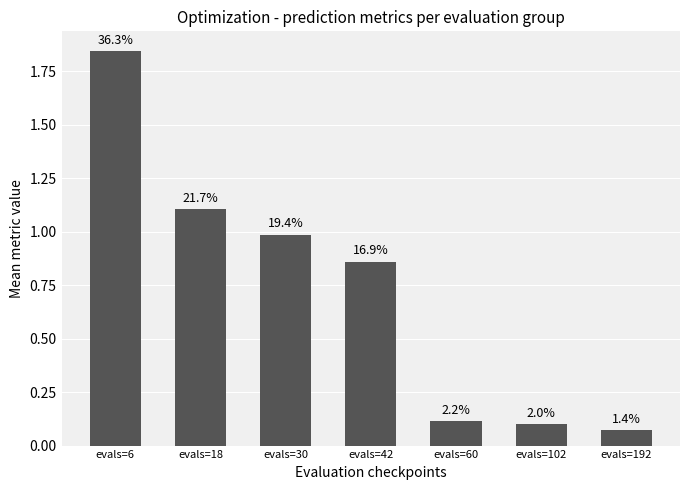

What is the difference between the second highest and minimum values?

1.0